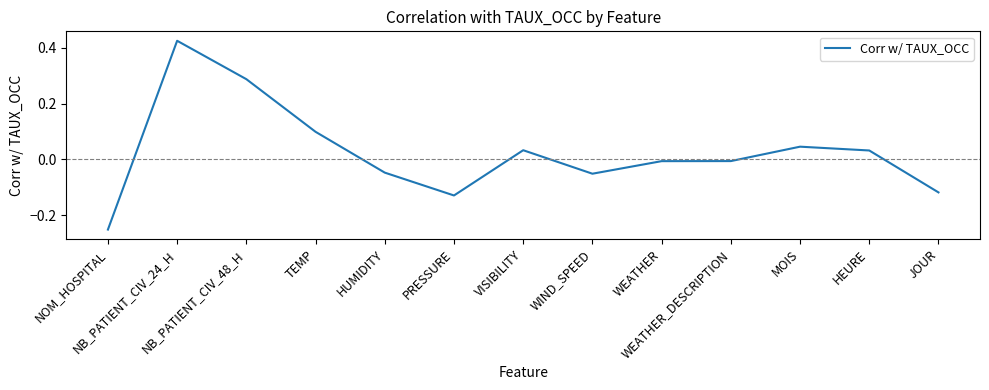

What is the difference between the maximum and minimum values?

0.7